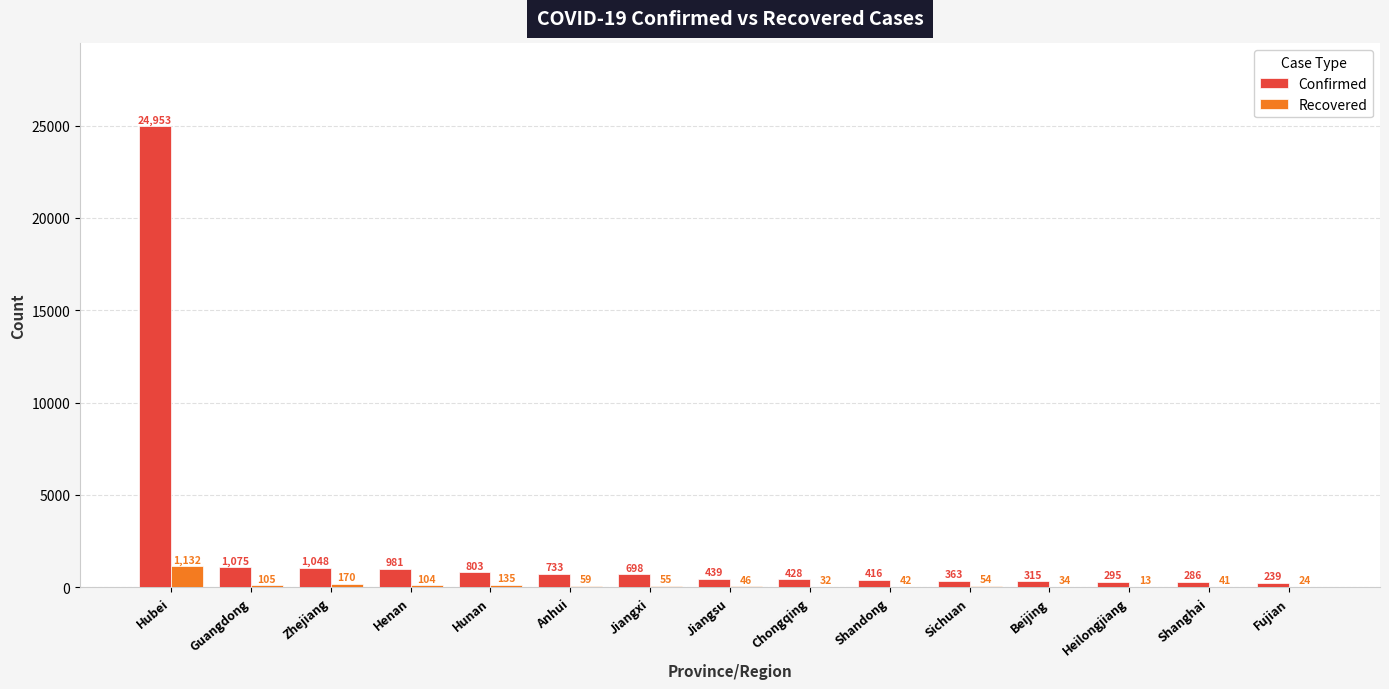

The Recovered series shows 54 at Sichuan. True or false?

True